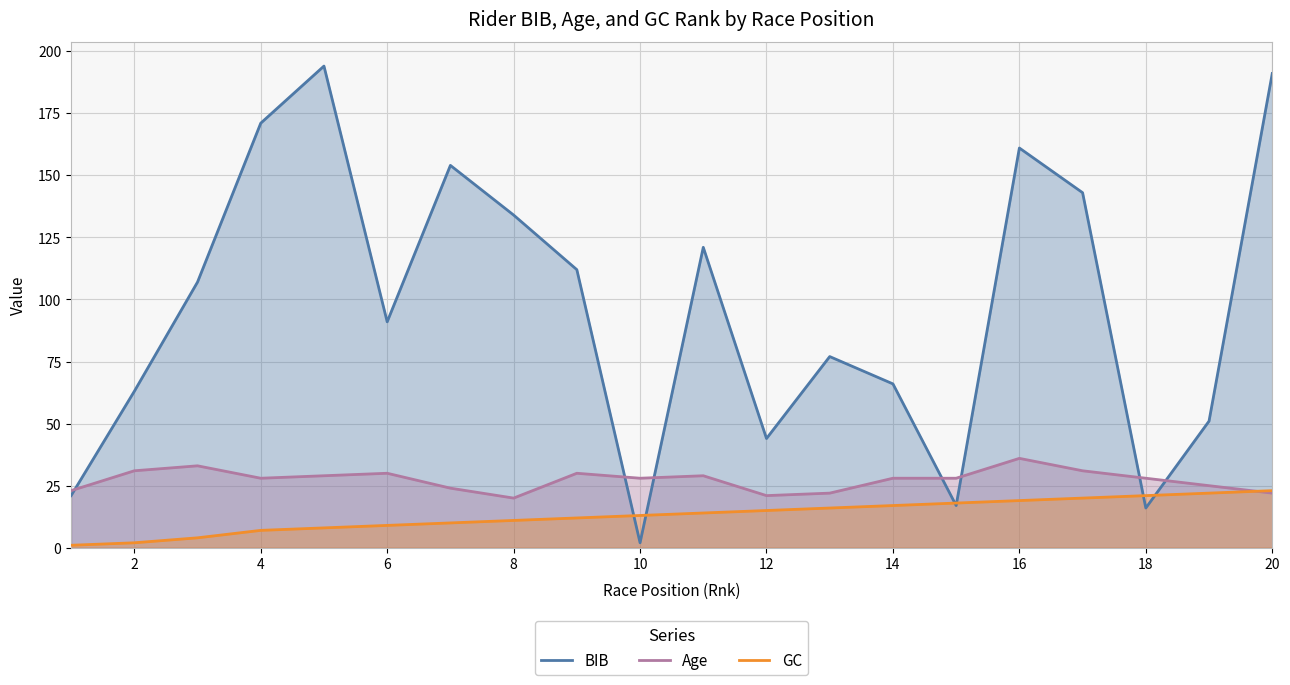

How many lines are shown in the chart?

3